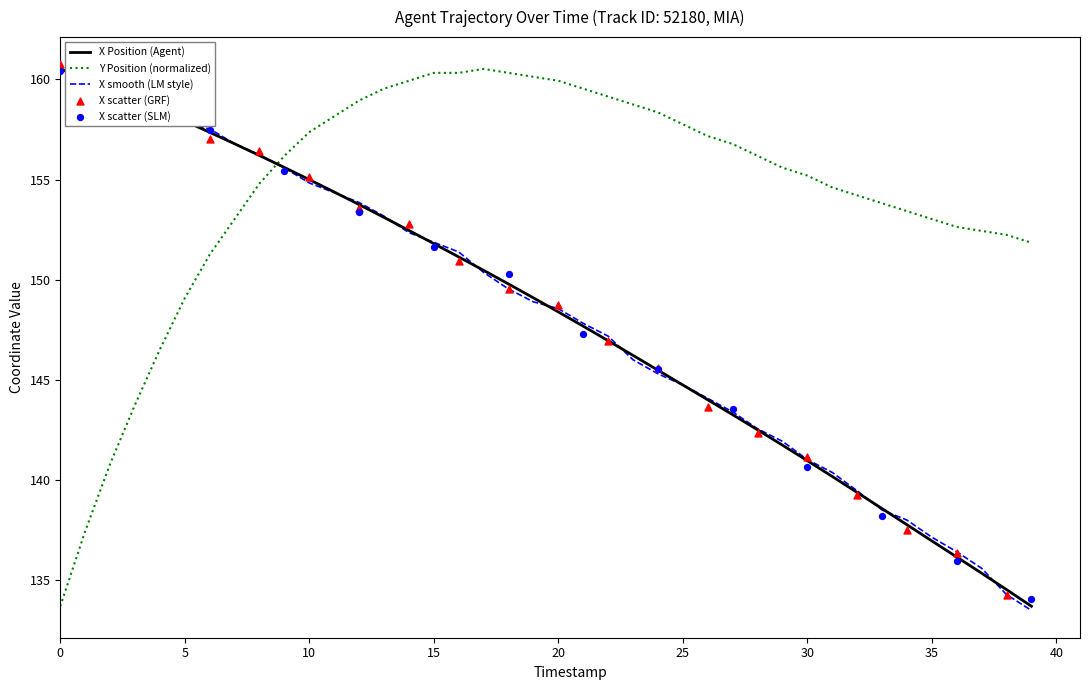

Which series has the widest spread of Y values?

X